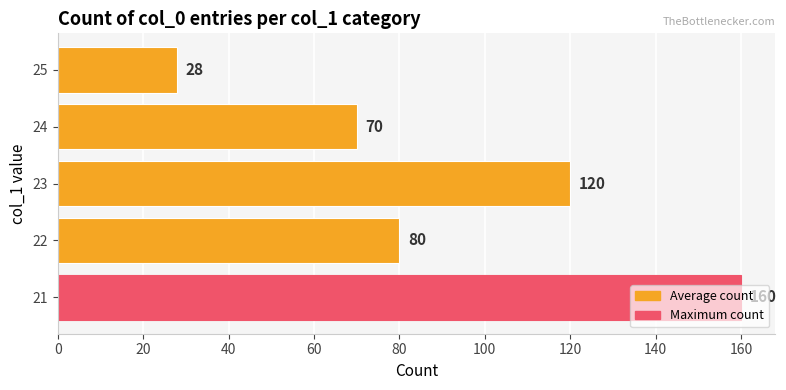

Is it true that the value at 25 is 37?

False